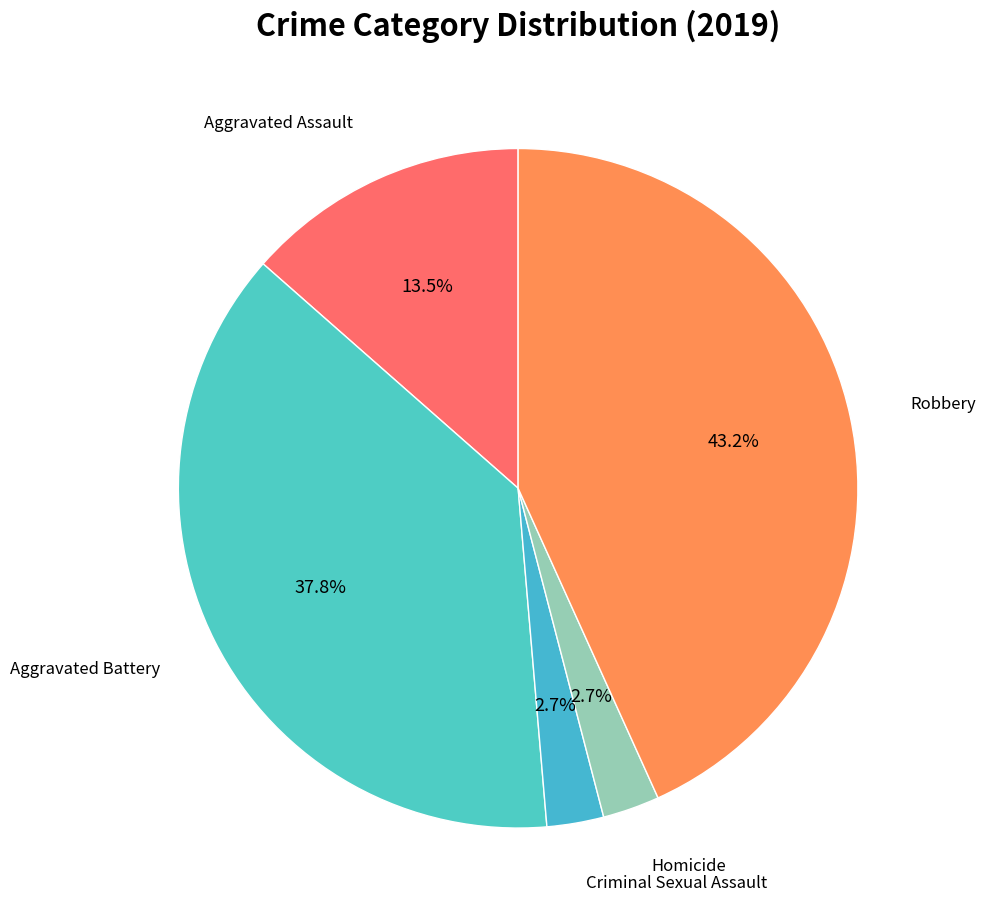

To the nearest percent, what is the difference between the Robbery and Homicide slice percentages?

41%